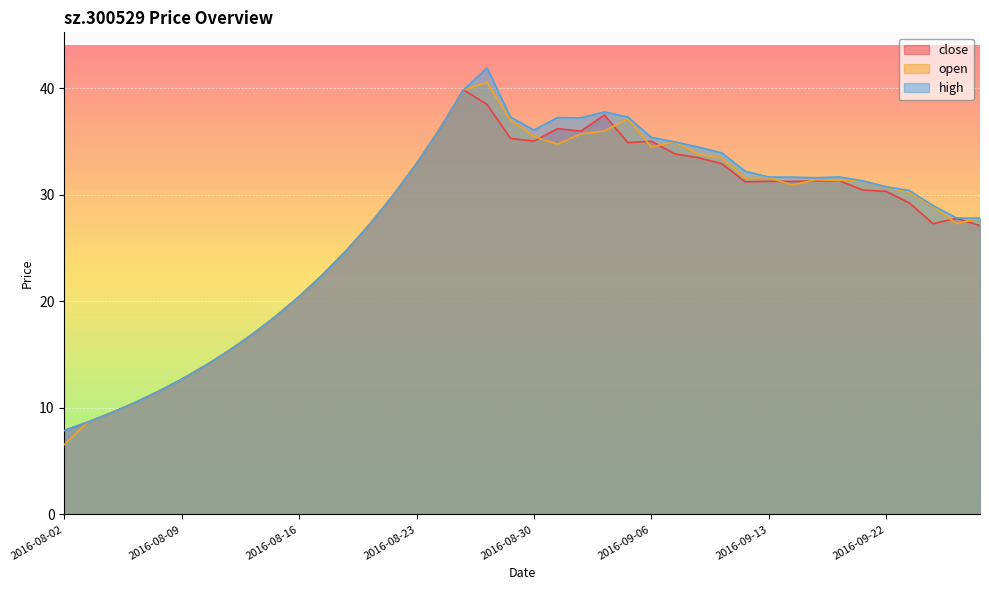

How many interior local peaks does the close series have?

7